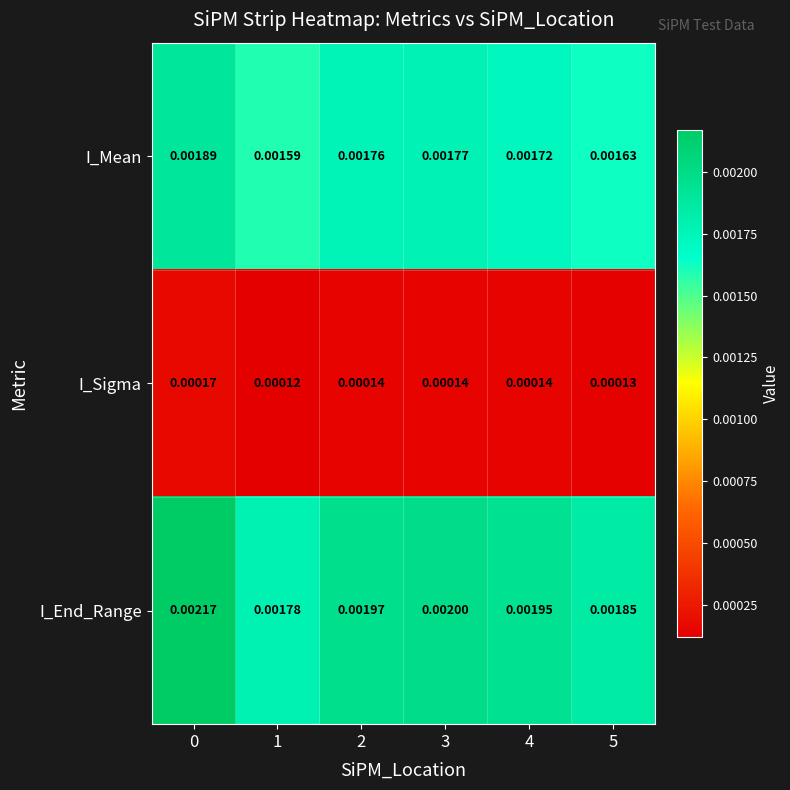

Which series changed the most between 3 and 5?

I_End_Range